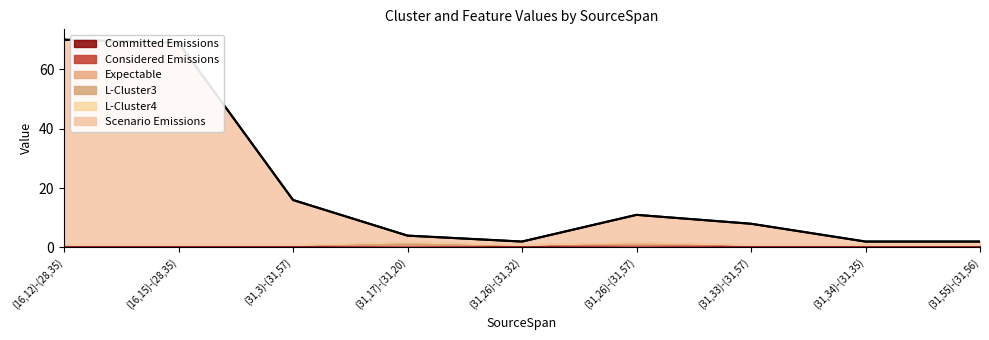

Rank the categories by value from highest to lowest.

(16,12)-(28,35), (16,15)-(28,35), (31,3)-(31,57), (31,26)-(31,57), (31,33)-(31,57), (31,17)-(31,20), (31,26)-(31,32), (31,34)-(31,35), (31,55)-(31,56)